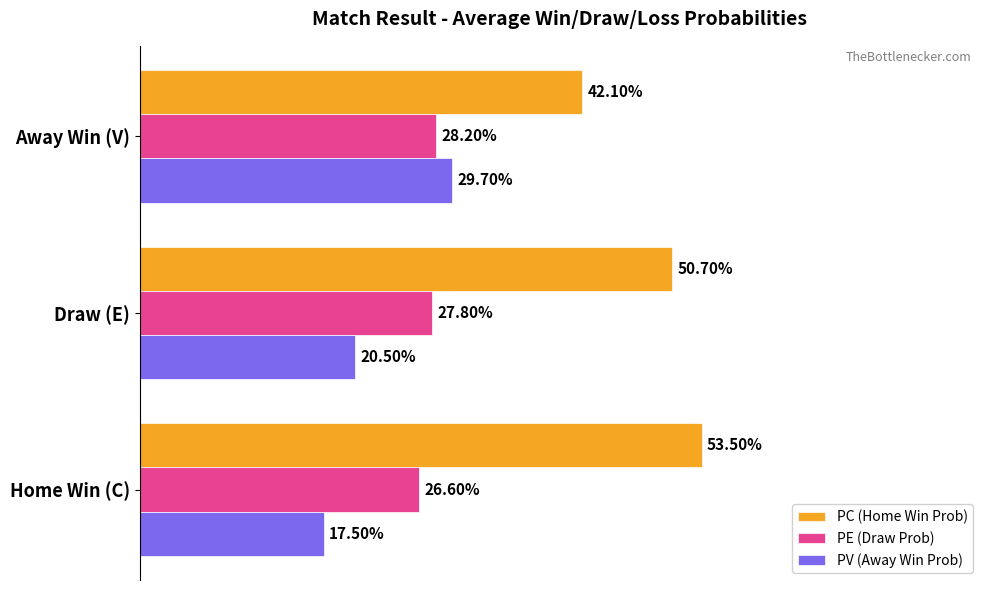

List the labels in order of PV (Away Win Prob) value, largest first.

Away Win (V), Draw (E), Home Win (C)